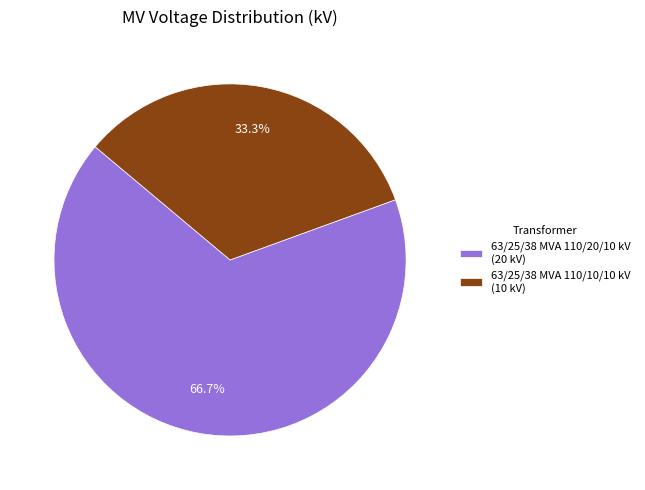

Do 63/25/38 MVA 110/20/10 kV and 63/25/38 MVA 110/10/10 kV together represent more than half of the pie?

Yes